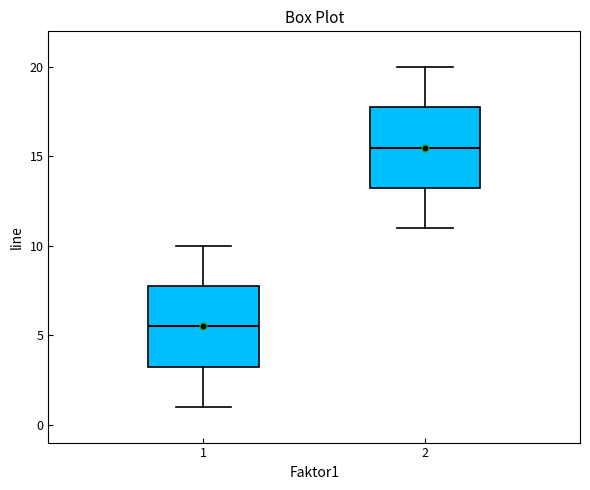

Which box's median line is the highest?

2